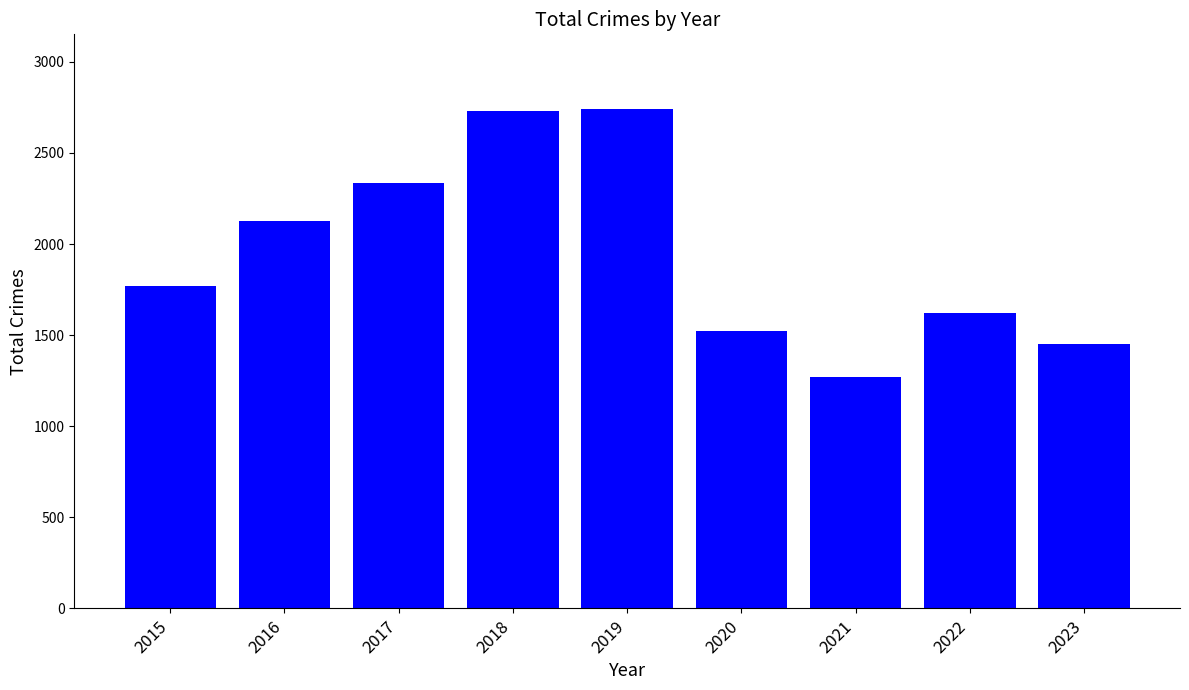

What is the sum of the values at 2023 and 2018?

4179